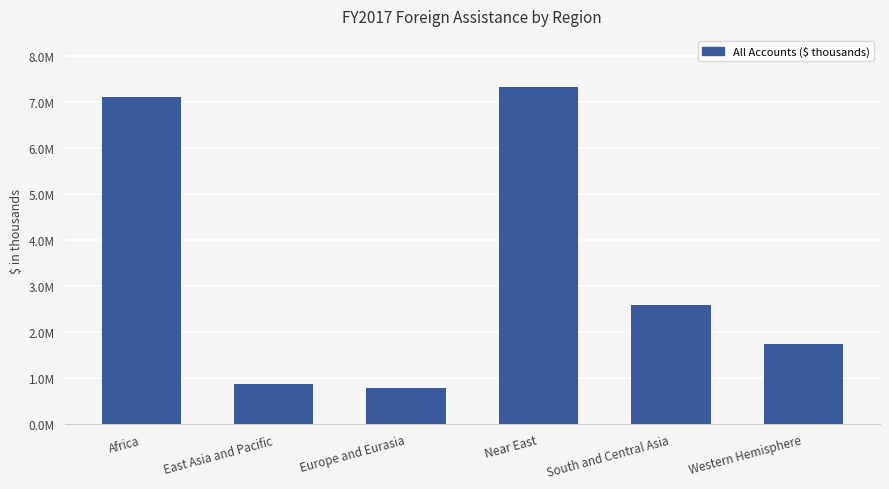

What is the label of the 5th bar from the left?

South and Central Asia